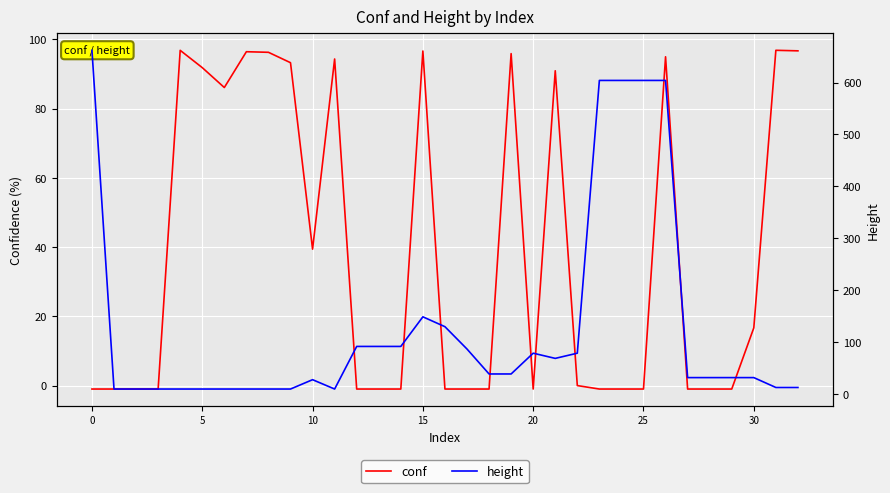

Reading right to left, list all the values displayed in this chart.

conf: 96.7	96.9	16.7	-1.0	-1.0	-1.0	95.0	-1.0	-1.0	-1.0	0.0	91.0	-1.0	95.9	-1.0	-1.0	-1.0	96.7	-1.0	-1.0	-1.0	94.4	39.4	93.3	96.3	96.5	86.1	91.9	96.9	-1.0	-1.0	-1.0	-1.0
height: 13.0	13.0	32.0	32.0	32.0	32.0	604.0	604.0	604.0	604.0	79.0	69.0	79.0	39.0	39.0	87.0	130.0	149.0	92.0	92.0	92.0	10.0	28.0	10.0	10.0	10.0	10.0	10.0	10.0	10.0	10.0	10.0	662.0